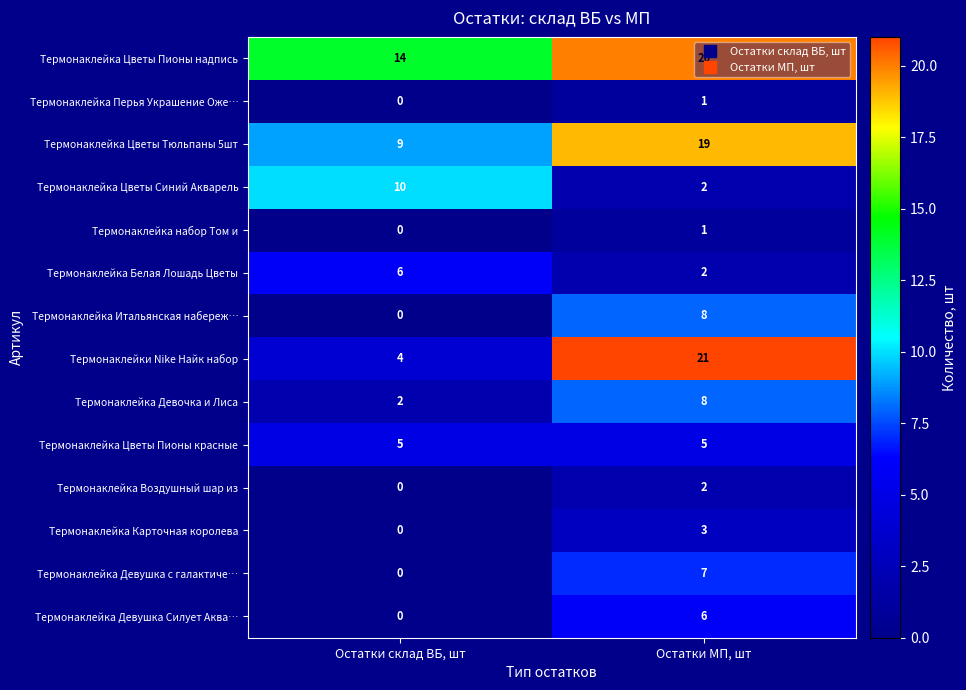

Which category has the lowest value across all series?

Остатки склад ВБ, шт